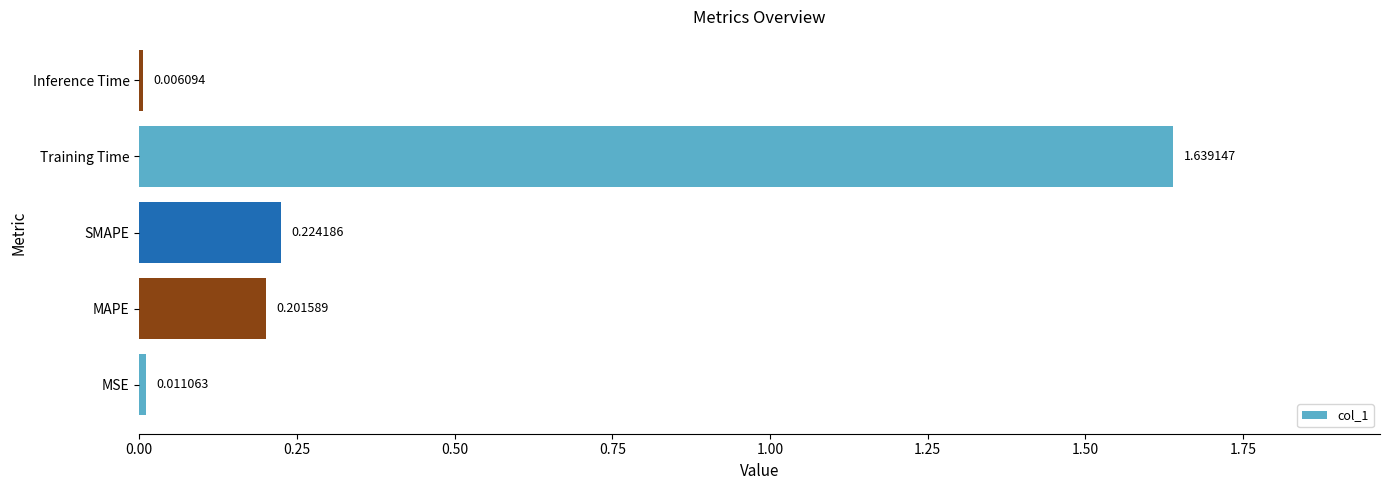

Rank the categories by value from lowest to highest.

Inference Time, MSE, MAPE, SMAPE, Training Time